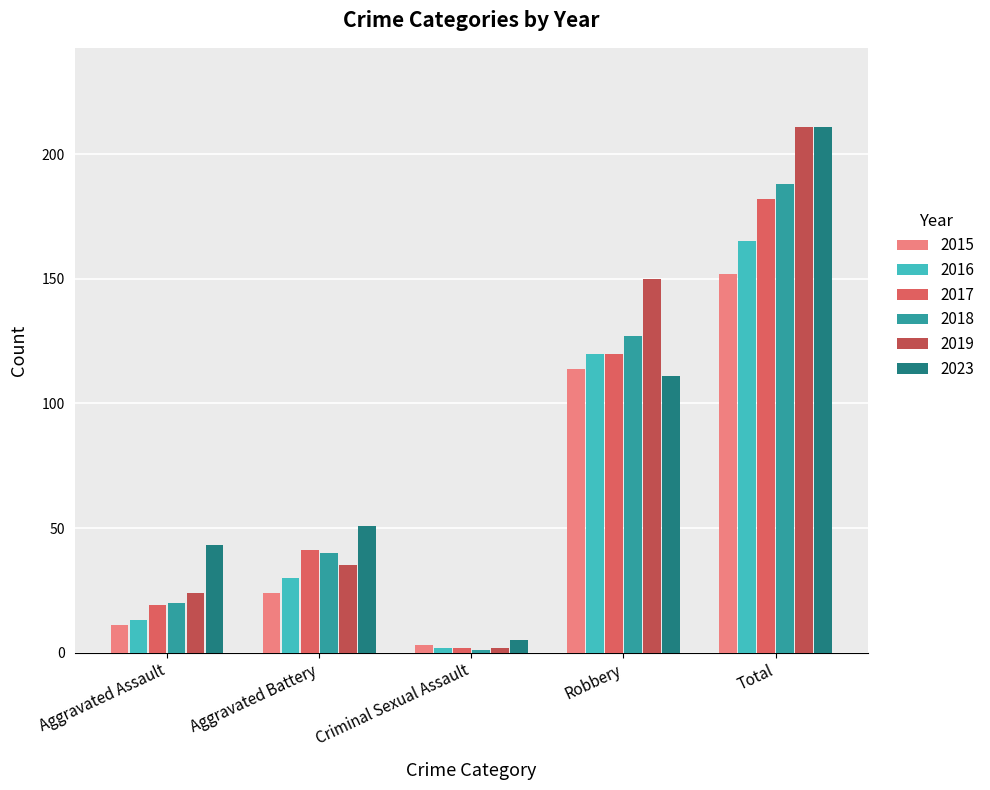

True or false: 2023 has a value of 111 at Robbery.

True